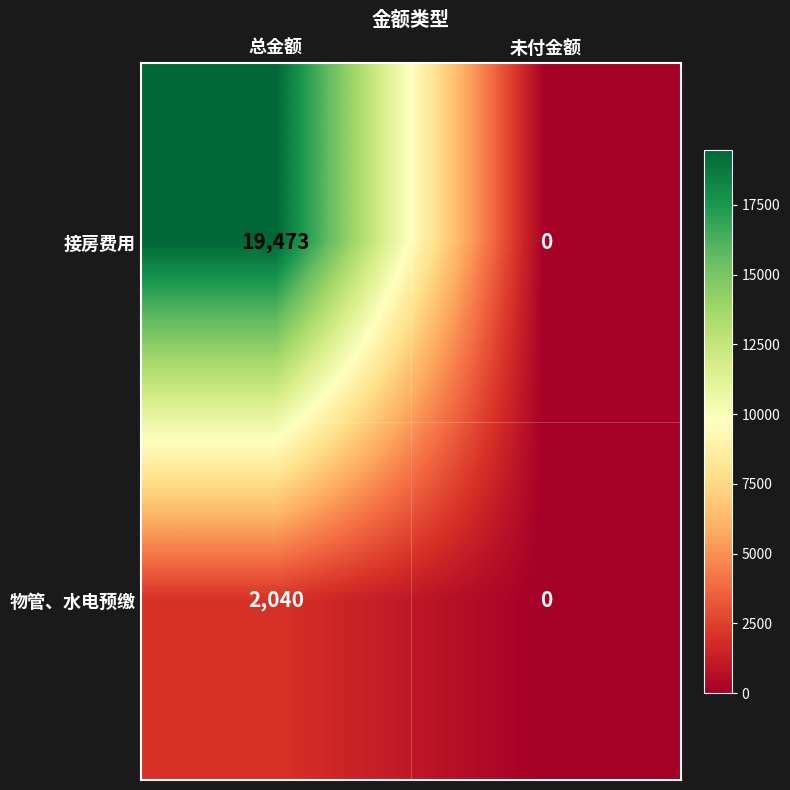

Is it true that 接房费用 equals 11765 at 总金额?

False